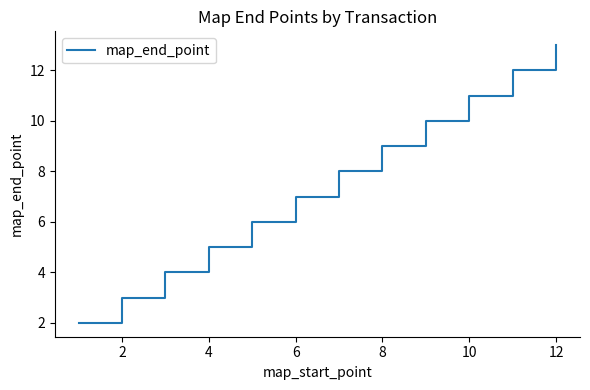

What is the difference between the maximum and minimum values?

11